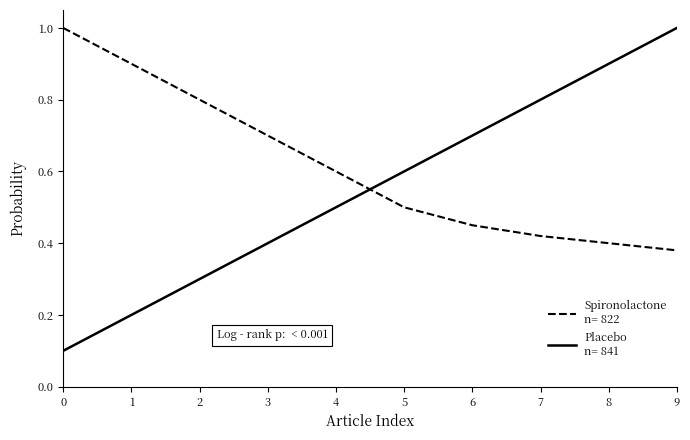

At which category is the sum across all series the highest?

9